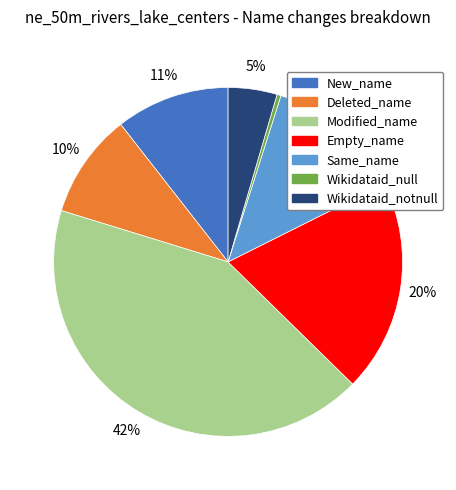

Does New_name represent more than half of the total?

No